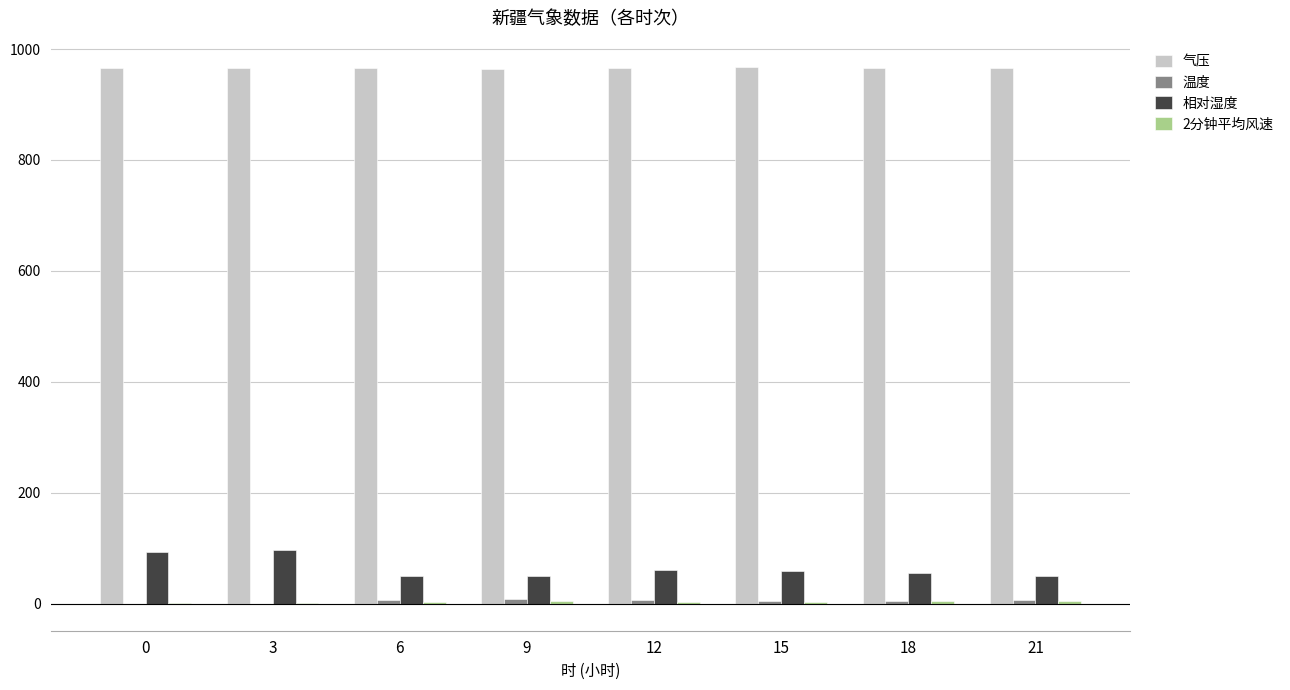

Which series has the largest total across all categories?

气压